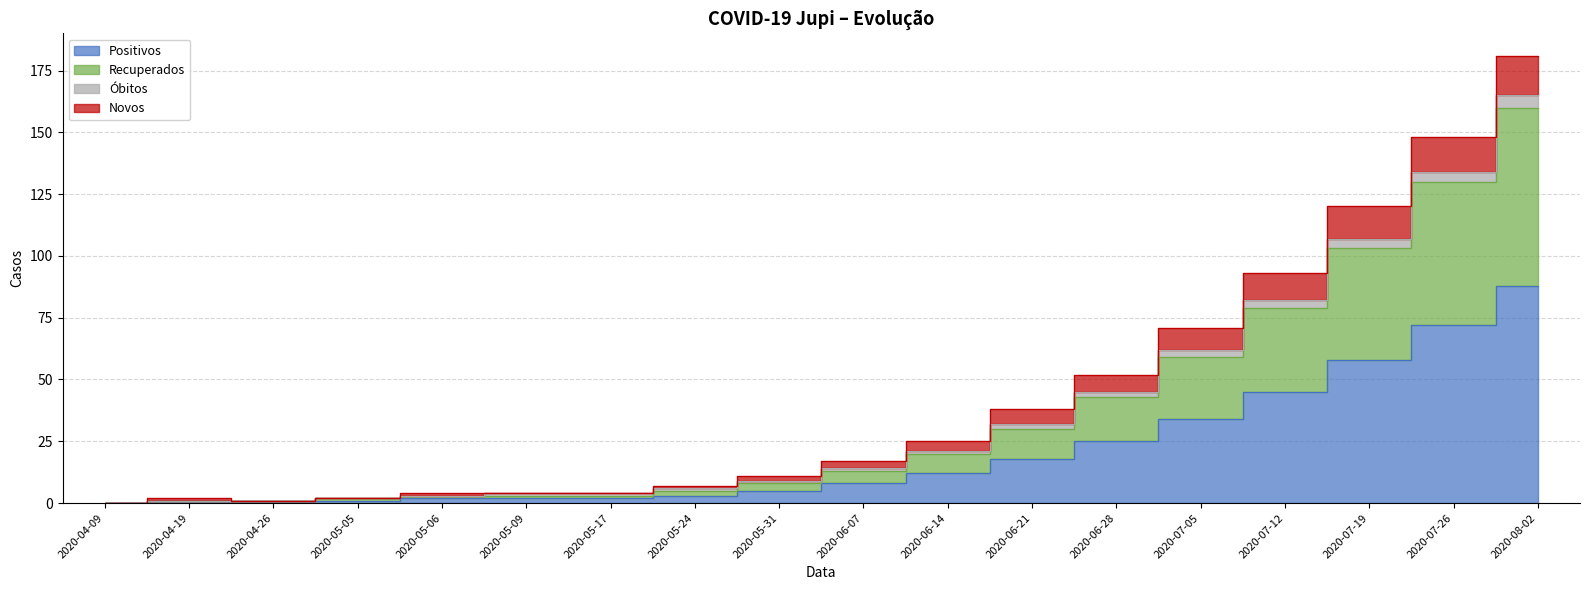

How many data points does each series have?

18